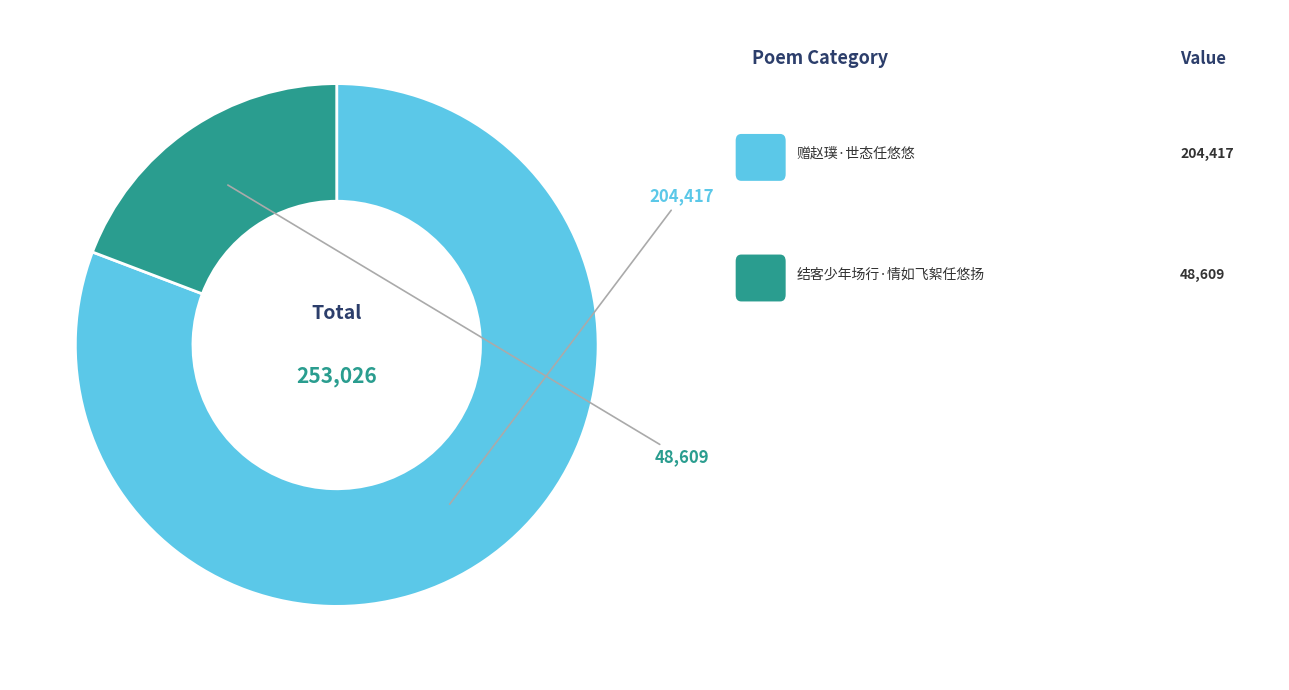

Does any single category account for the majority?

Yes